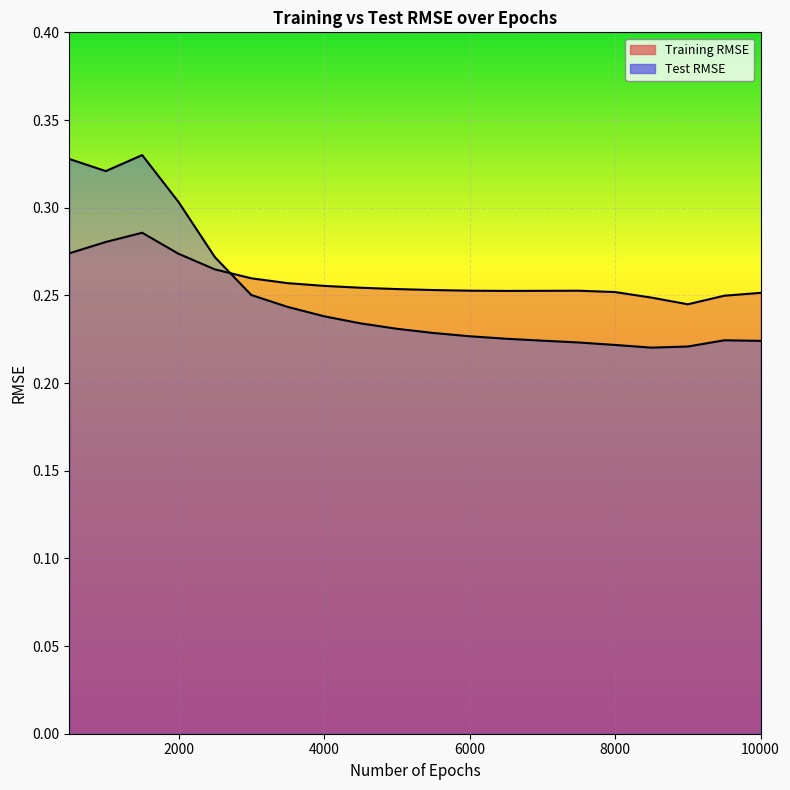

Which category has the highest value in the Test RMSE series?

1500